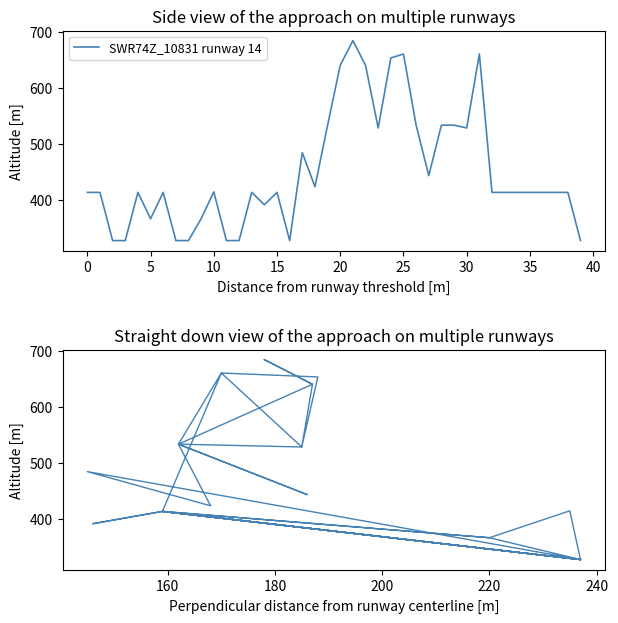

What is the difference between the maximum and minimum values?

357